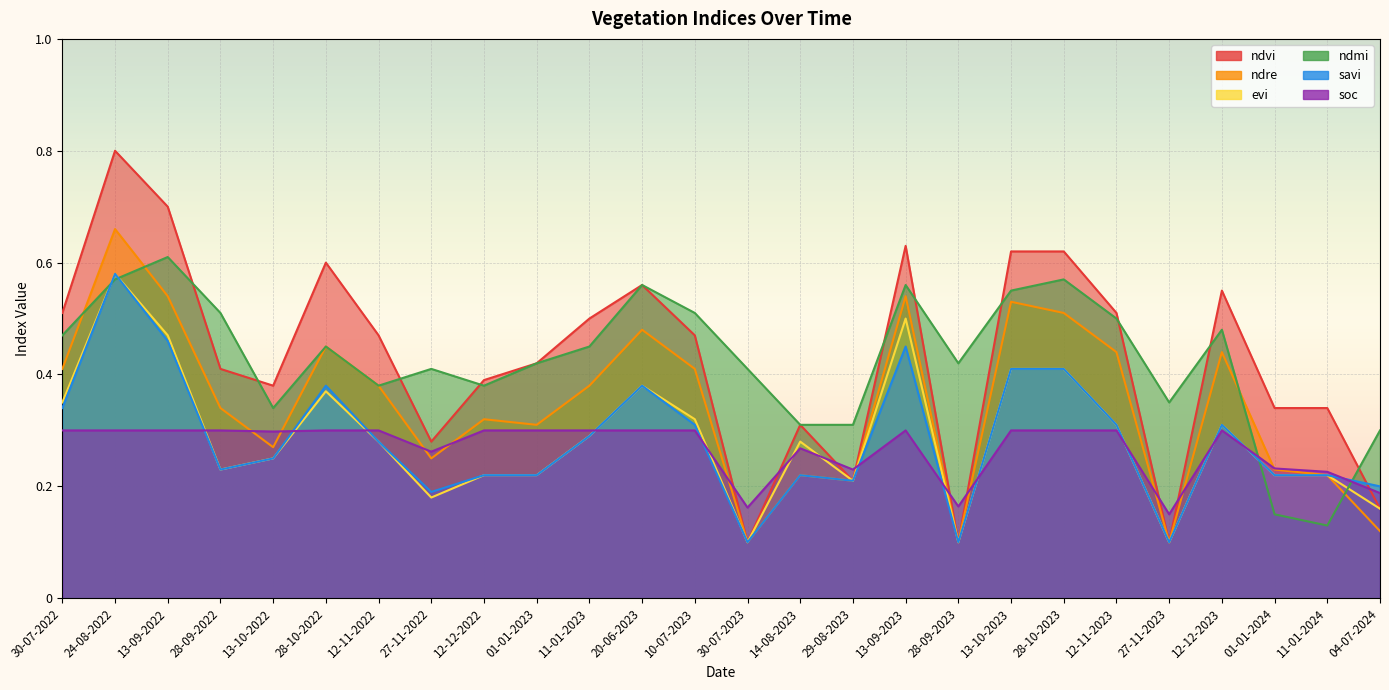

Which series has the largest range (max minus min)?

ndvi